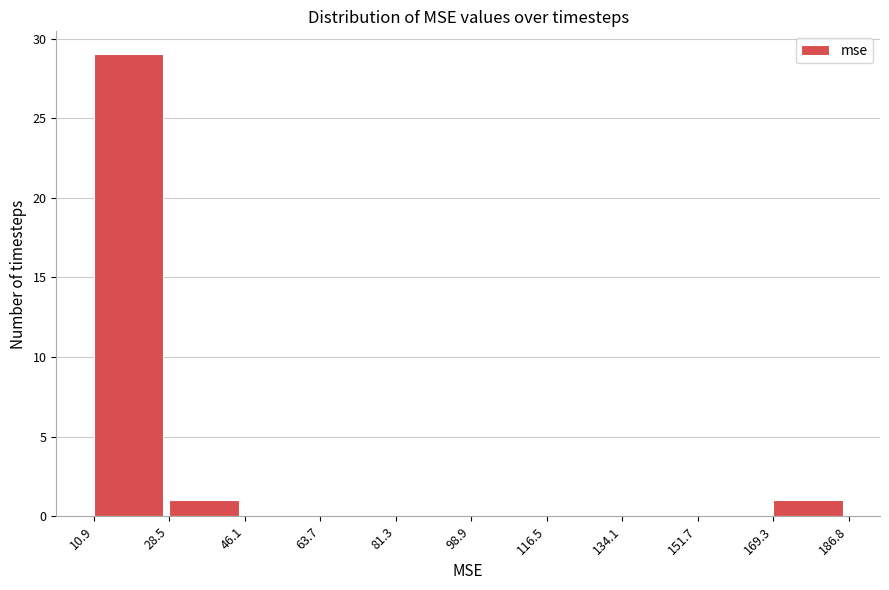

Reading left to right, transcribe this chart: for each bar, give the range it covers on the x-axis and its height. The values are not printed on the chart, so give them approximately, as read against the axis.

10.9 to 28.5: 29
28.5 to 46.1: 1
46.1 to 63.7: 0
63.7 to 81.3: 0
81.3 to 98.9: 0
98.9 to 116.5: 0
116.5 to 134.1: 0
134.1 to 151.7: 0
151.7 to 169.3: 0
169.3 to 186.8: 1